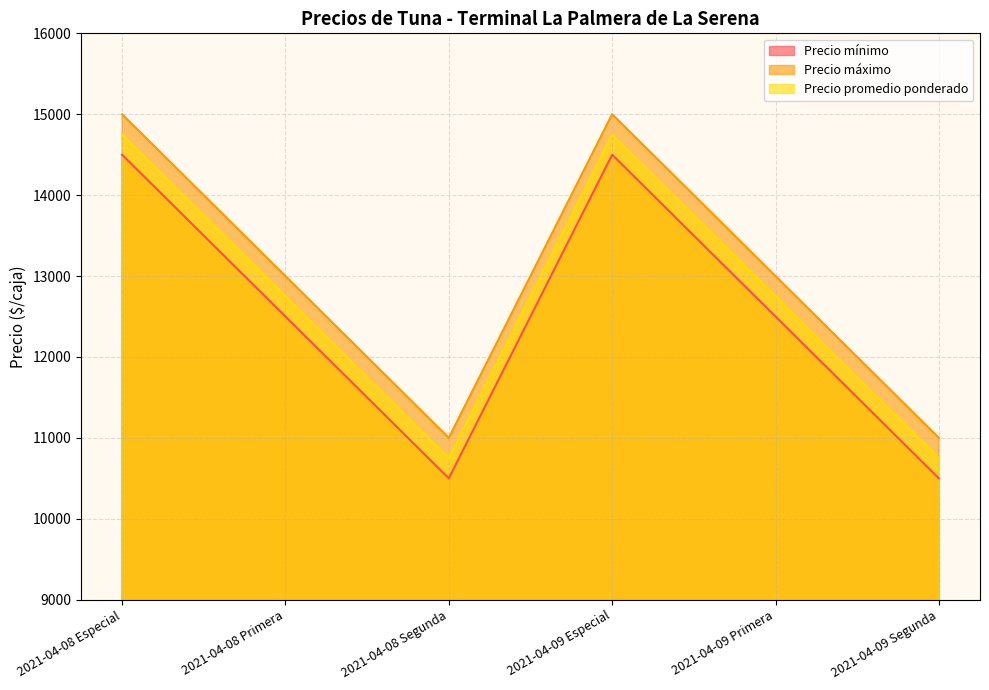

How many data points in Precio mínimo are above 12500?

2